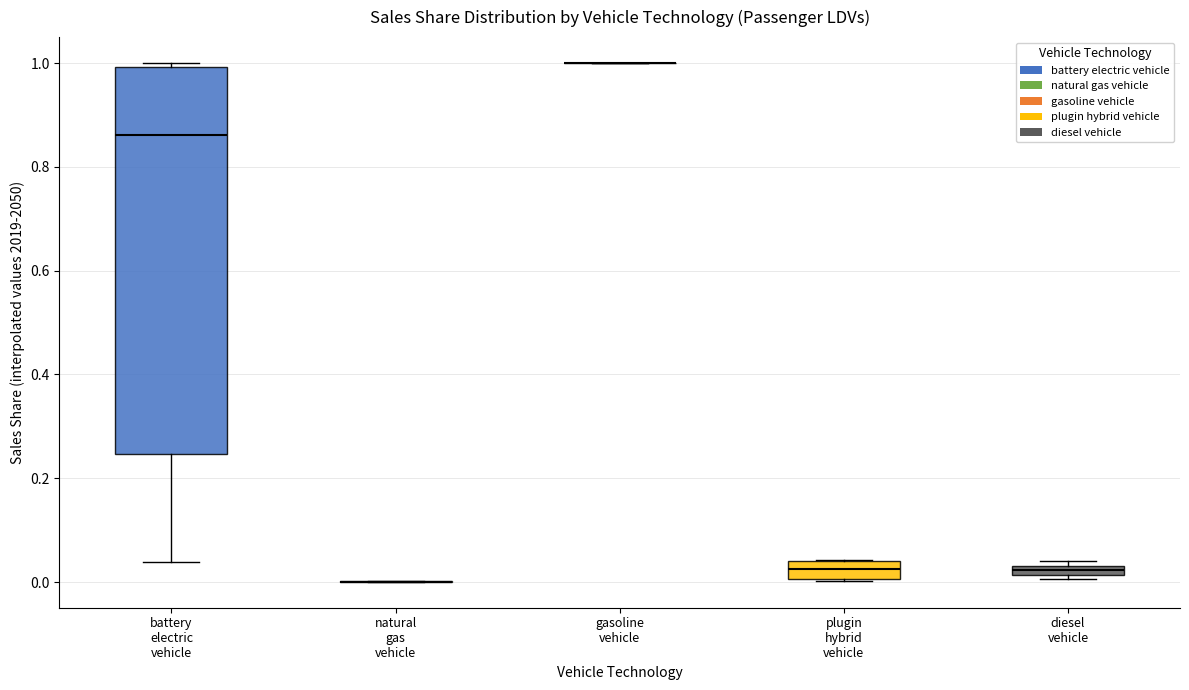

Where does the median line of the box for plugin hybrid vehicle sit on the y-axis? The values are not printed on the chart, so give them approximately, as read against the axis.

0.02